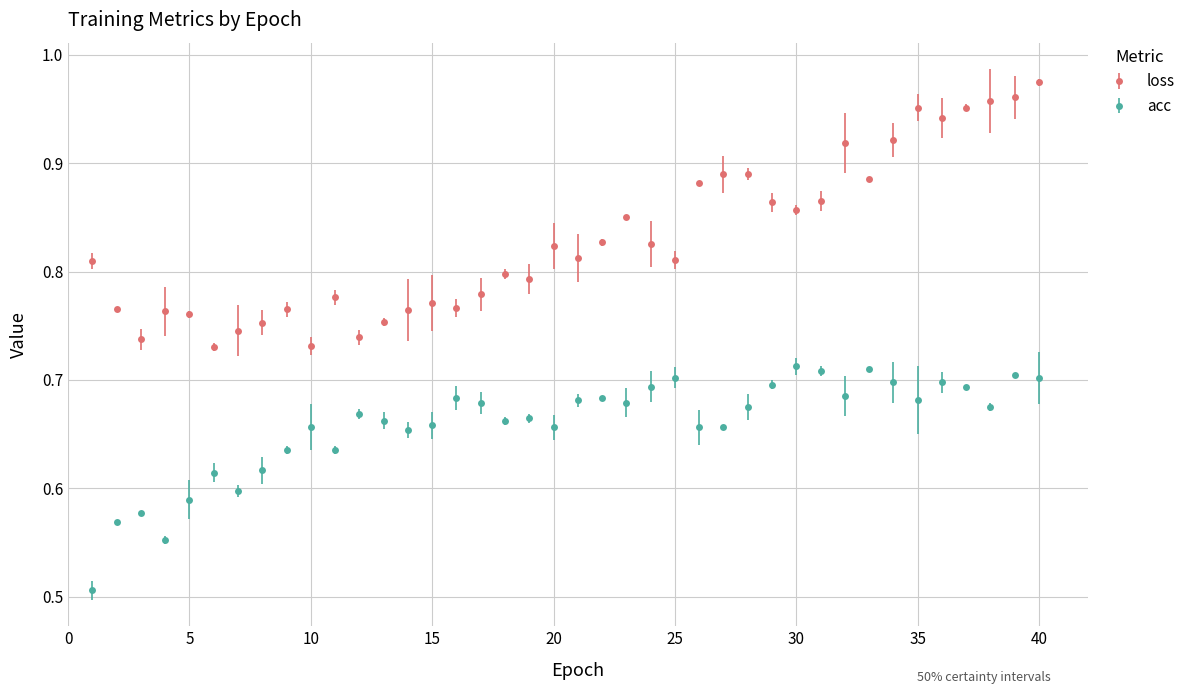

Which series has the widest spread of values?

loss